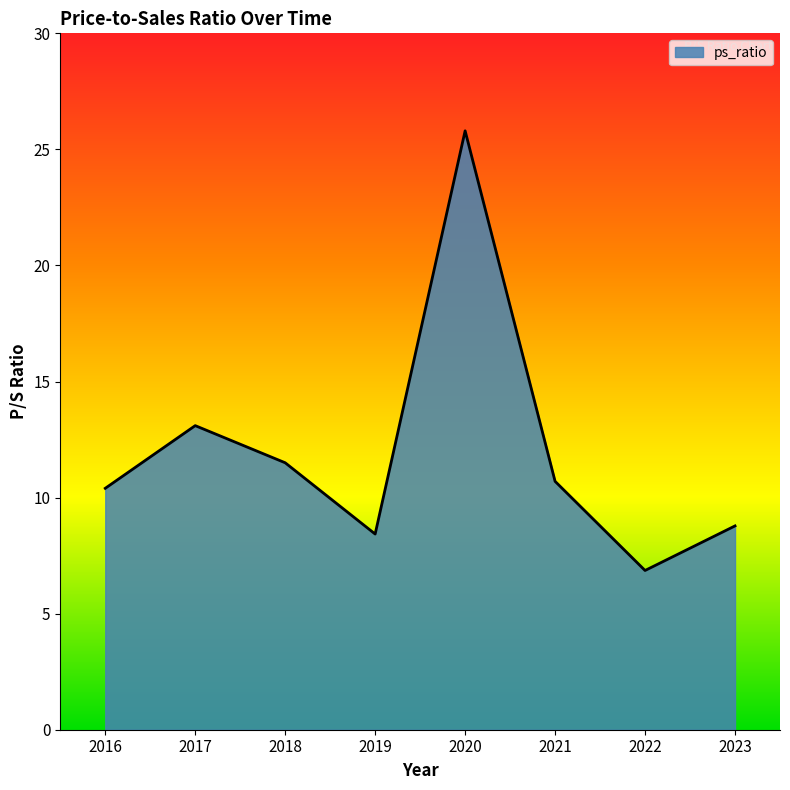

Rank the categories by value from lowest to highest.

2022, 2019, 2023, 2016, 2021, 2018, 2017, 2020